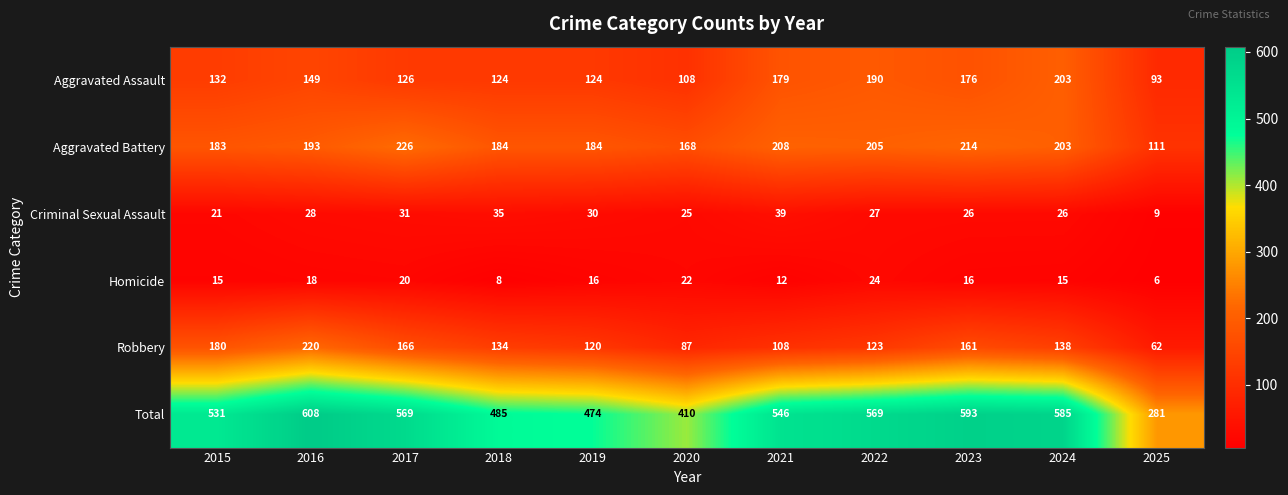

Which series has the widest spread of values?

Total